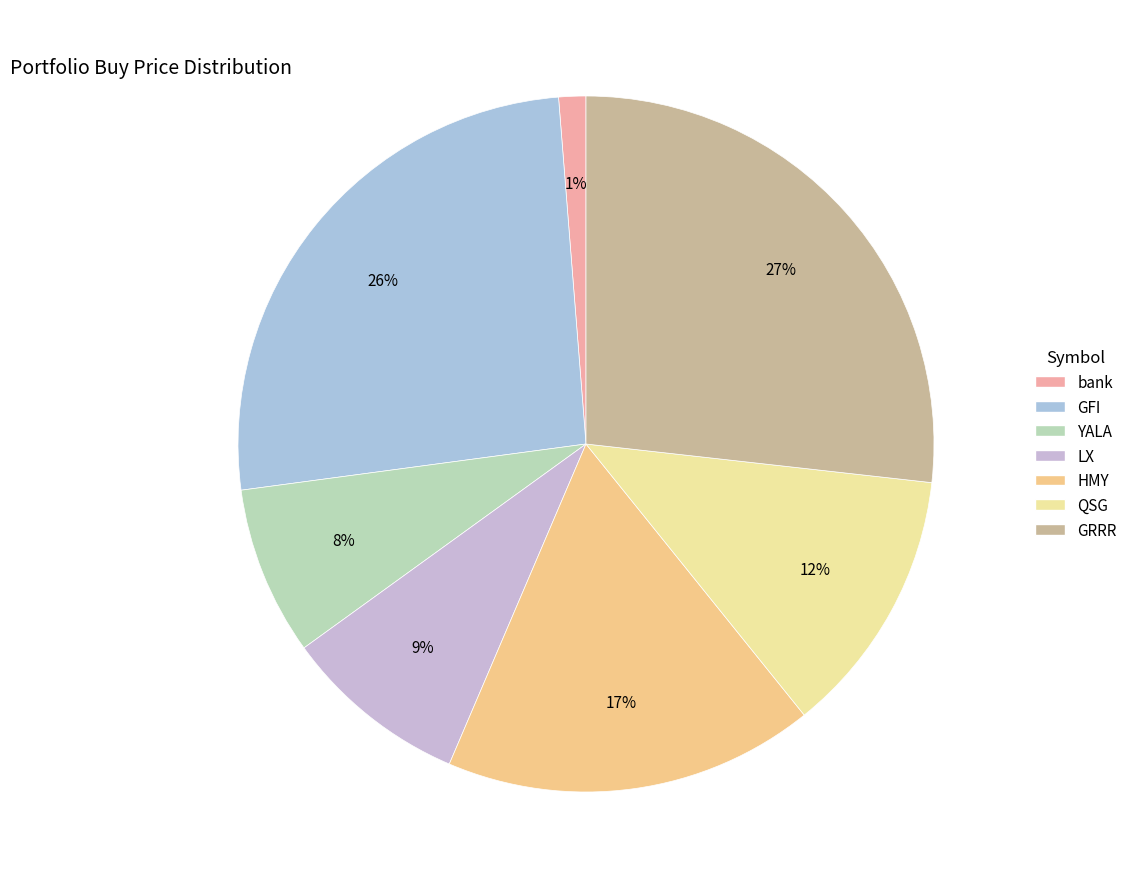

Which category has the biggest portion of the pie?

GRRR